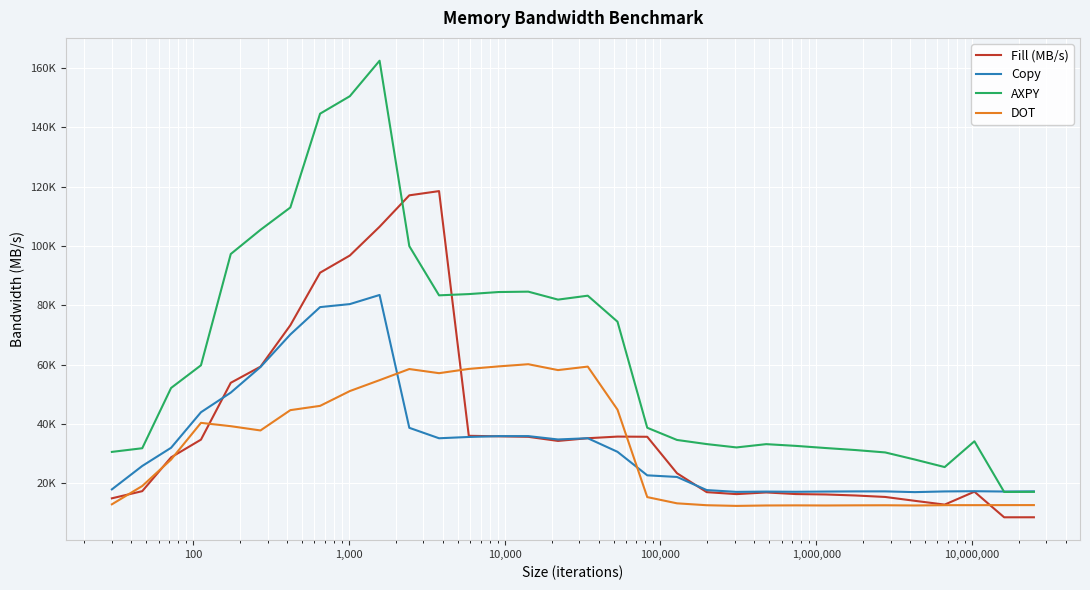

Where does the DOT series first go above 28057?

100